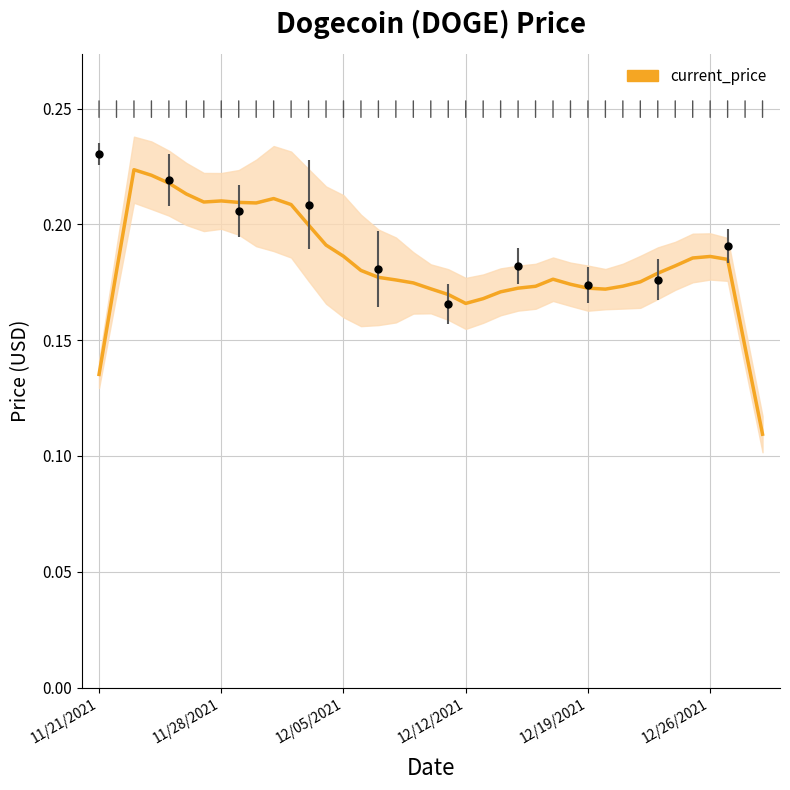

Reading right to left, transcribe all the data shown in this chart.

0.1	0.1	0.2	0.2	0.2	0.2	0.2	0.2	0.2	0.2	0.2	0.2	0.2	0.2	0.2	0.2	0.2	0.2	0.2	0.2	0.2	0.2	0.2	0.2	0.2	0.2	0.2	0.2	0.2	0.2	0.2	0.2	0.2	0.2	0.2	0.2	0.2	0.2	0.1